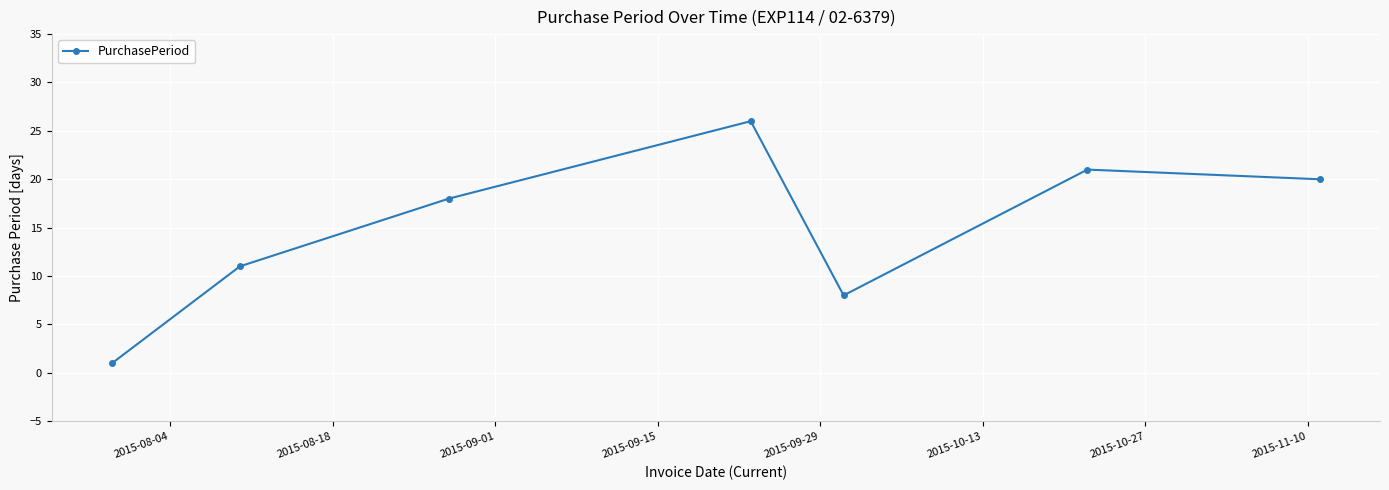

Does the chart display data point markers on the line(s)?

Yes